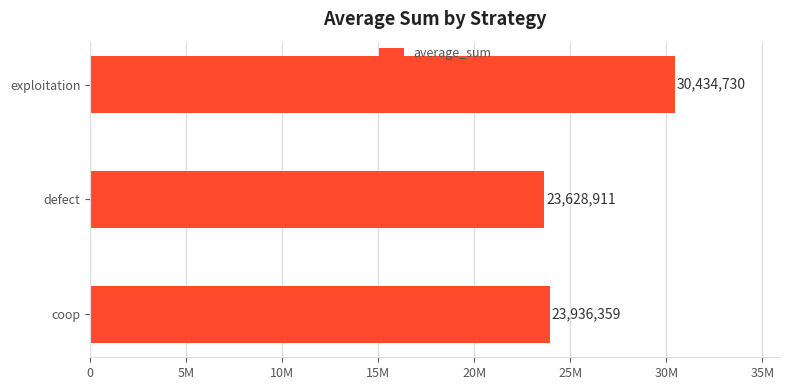

What is the difference between the maximum and minimum values?

6805819